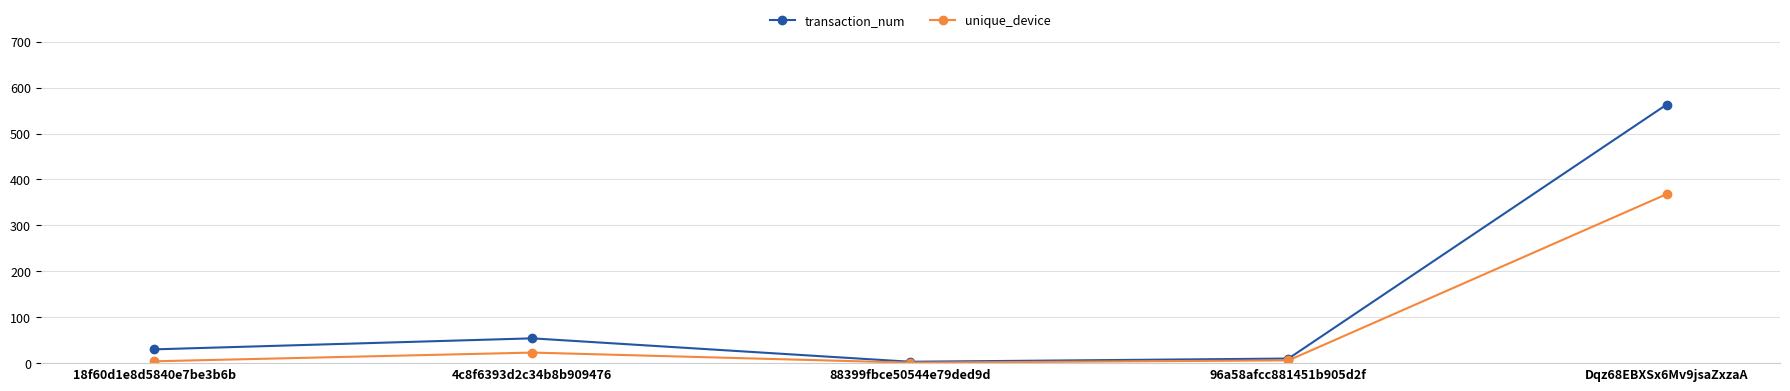

Between 18f60d1e8d5840e7be3b6b and Dqz68EBXSx6Mv9jsaZxzaA, which series saw the biggest shift?

transaction_num